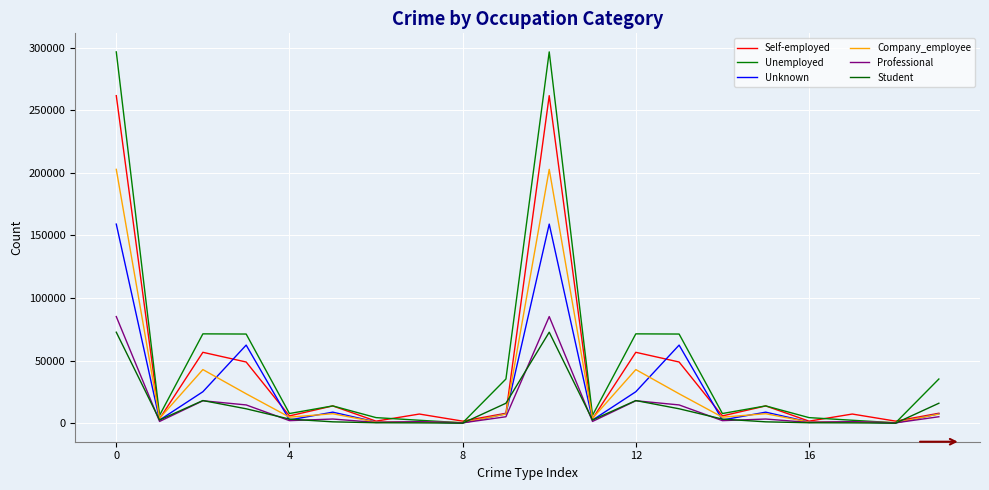

What is the label of the 13th point from the right?

7